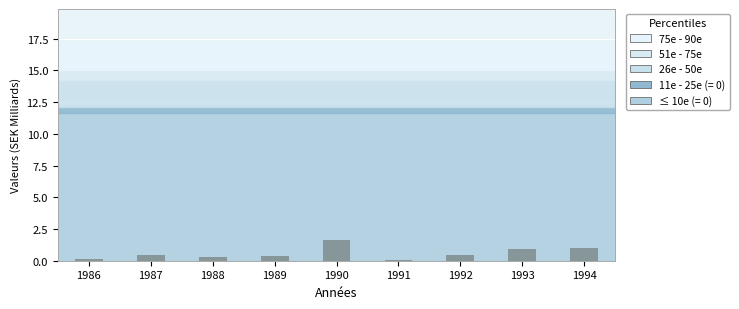

What is the approximate value at 1989?

0.4